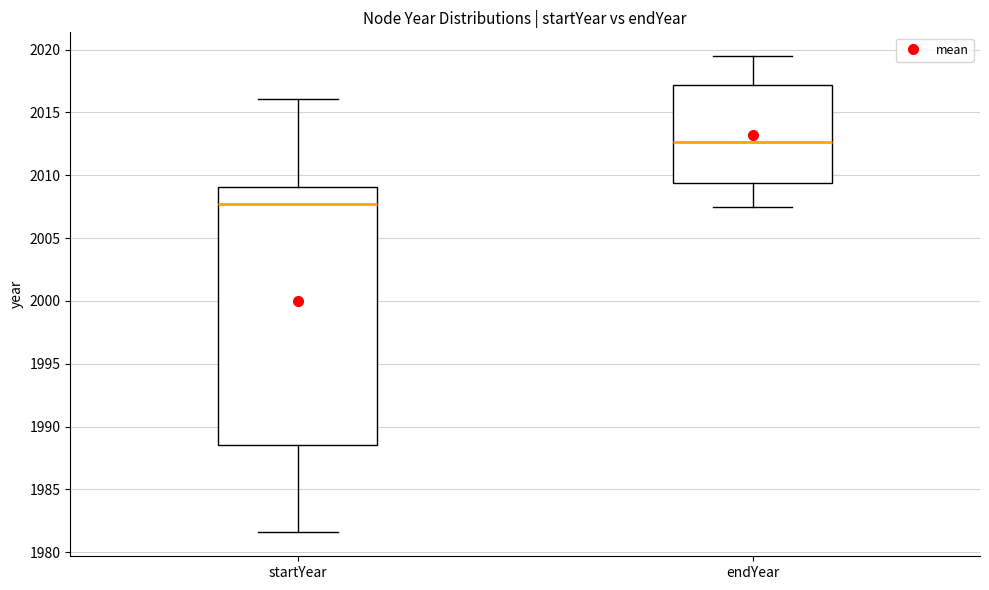

Which box is the tallest, from its lower edge to its upper edge?

startYear